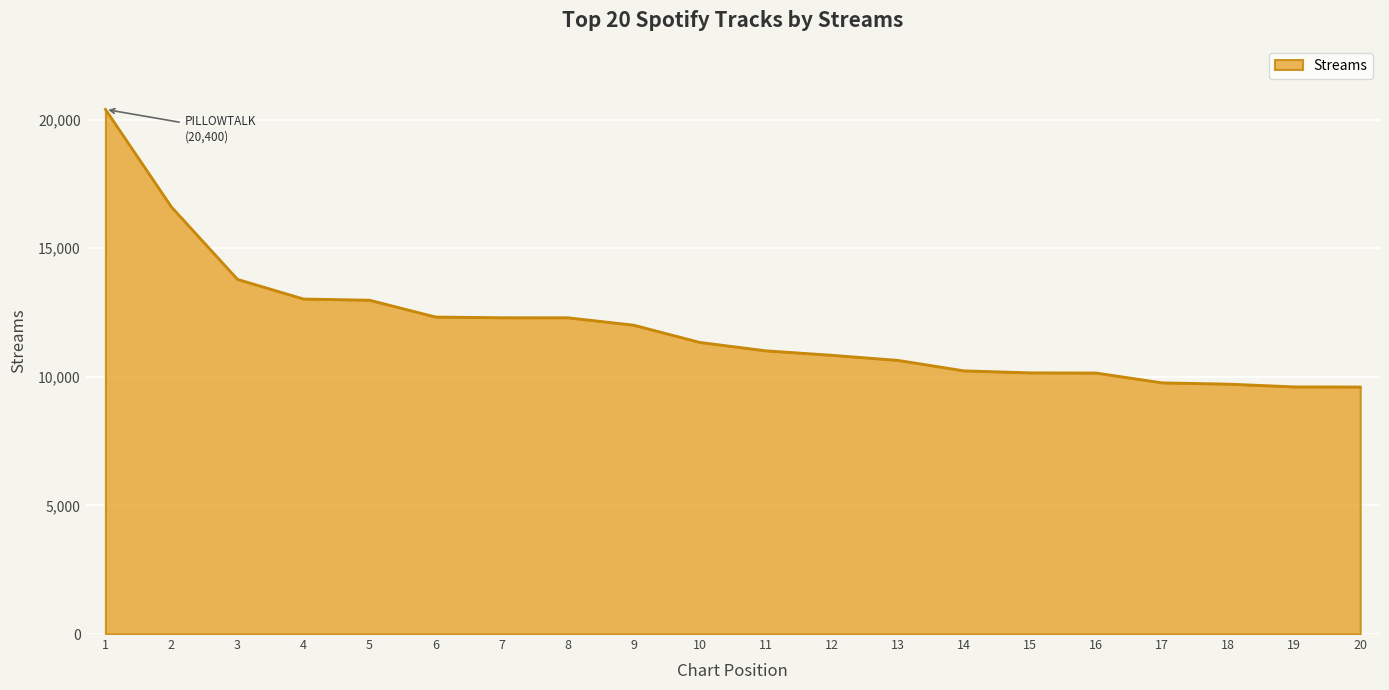

What is the change in value from 6 to 12?

-1487